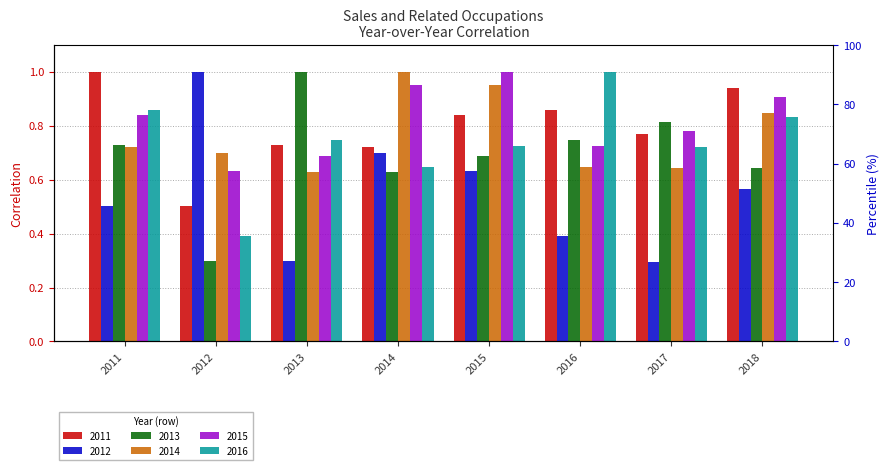

What are all the series names shown in the legend?

2011, 2012, 2013, 2014, 2015, 2016